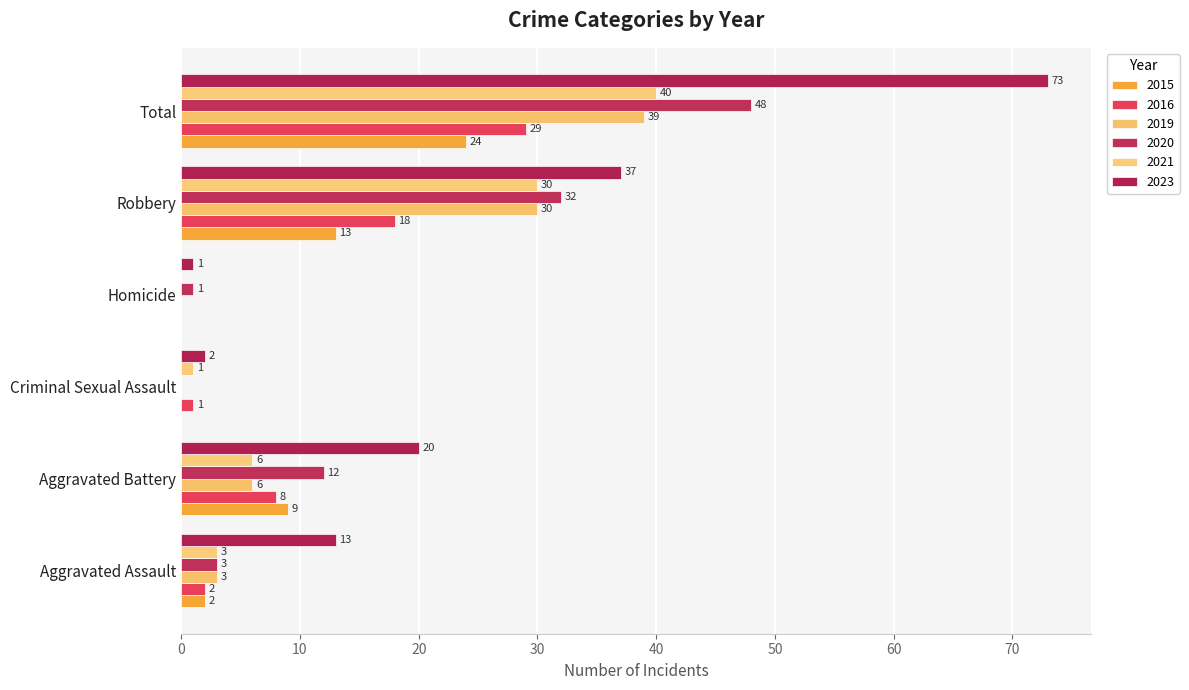

Reading left to right, transcribe all the data shown in this chart.

2015: Aggravated Assault=2	Aggravated Battery=9	Criminal Sexual Assault=0	Homicide=0	Robbery=13	Total=24
2016: Aggravated Assault=2	Aggravated Battery=8	Criminal Sexual Assault=1	Homicide=0	Robbery=18	Total=29
2019: Aggravated Assault=3	Aggravated Battery=6	Criminal Sexual Assault=0	Homicide=0	Robbery=30	Total=39
2020: Aggravated Assault=3	Aggravated Battery=12	Criminal Sexual Assault=0	Homicide=1	Robbery=32	Total=48
2021: Aggravated Assault=3	Aggravated Battery=6	Criminal Sexual Assault=1	Homicide=0	Robbery=30	Total=40
2023: Aggravated Assault=13	Aggravated Battery=20	Criminal Sexual Assault=2	Homicide=1	Robbery=37	Total=73